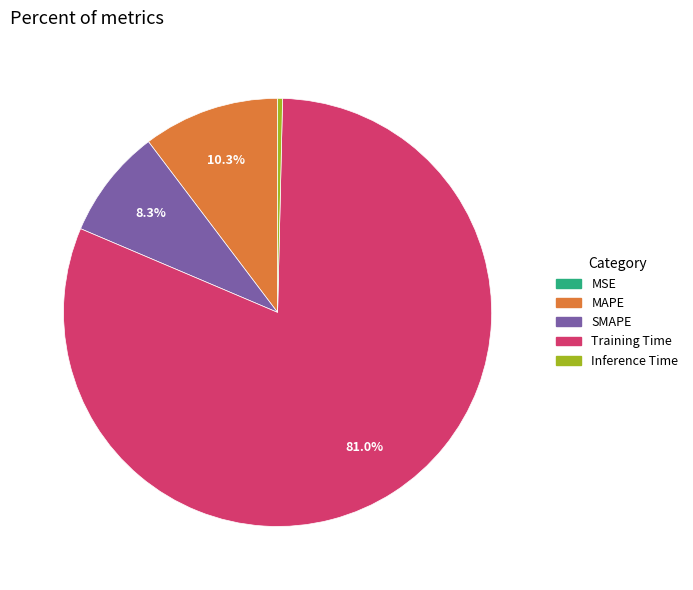

Do MAPE and SMAPE together represent more than half of the pie?

No